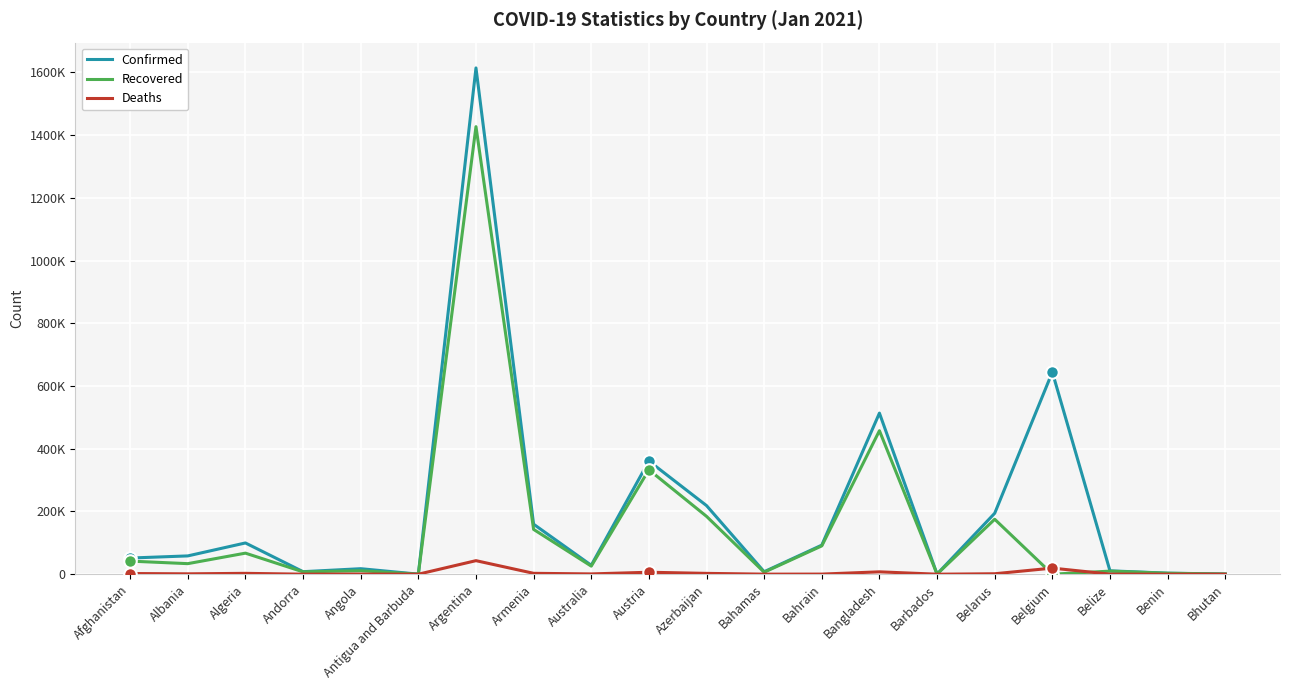

At which category does Recovered reach its first local valley?

Albania